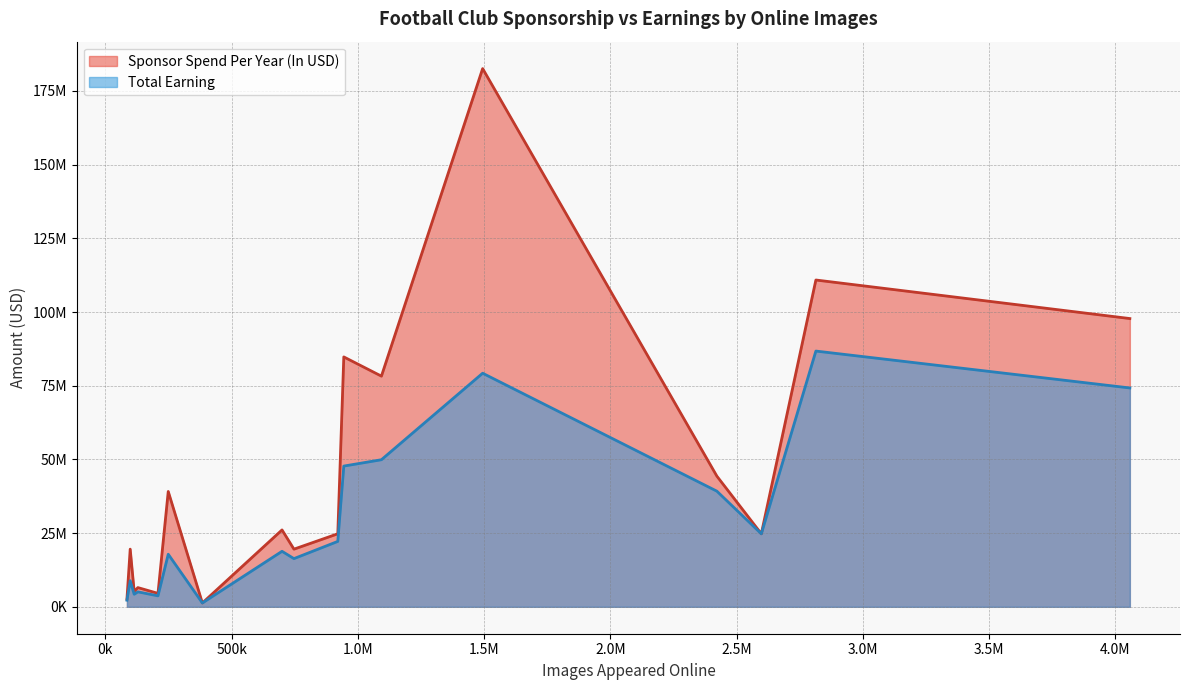

Reading right to left, what are all the values shown in this chart?

Sponsor Spend Per Year (In USD): Inter Milan=19561464.1	Tottenham=39125141.1	Barcelona=182576851.0	Bayern Munich=84767823.7	Chelsea=78247221.9	Newcastle United=6520989.8	Southampton=5216791.8	Real Madrid=110856826.5	Juventus=26078234.4	West Brom=2607823.4	AC Milan=24774322.6	Manchester City=19557725.3	Manchester United=97780880.4	Roma=4563097.8	Arsenal=44327235.4	PSG=24771102.1	Leicester=1303815.6
Total Earning: Inter Milan=8847781.2	Tottenham=17835946.3	Barcelona=79236790.4	Bayern Munich=47738959.8	Chelsea=49893719.7	Newcastle United=5079980.5	Southampton=4260613.5	Real Madrid=86755300.5	Juventus=18827780.0	West Brom=2241614.7	AC Milan=22188081.9	Manchester City=16347471.7	Manchester United=74239880.3	Roma=3720532.5	Arsenal=39226639.7	PSG=24765563.1	Leicester=1303066.1